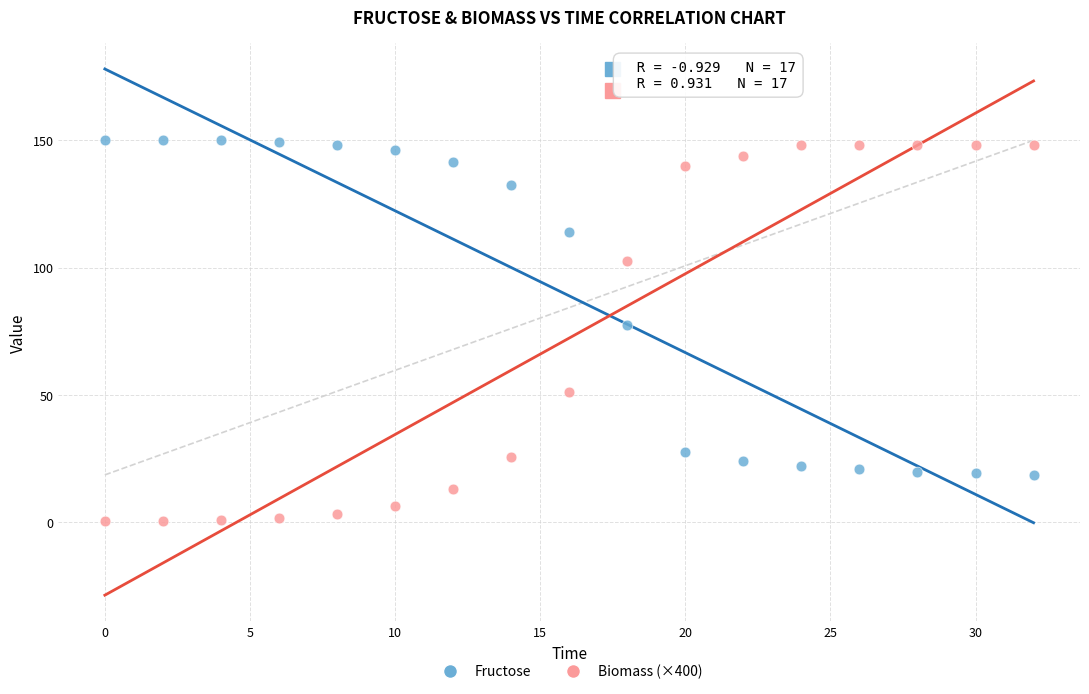

Which series contains the lowest Y value?

Biomass (×400)